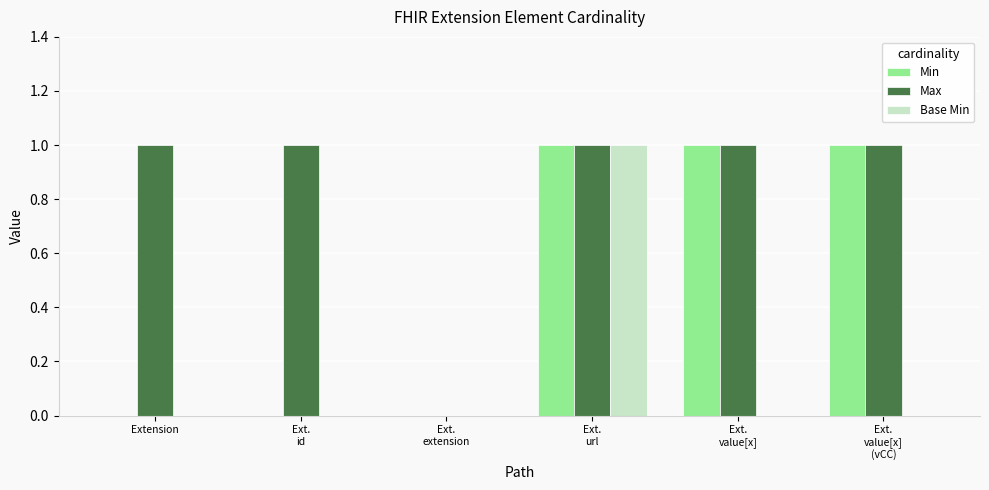

What is the average value of the Max series?

1